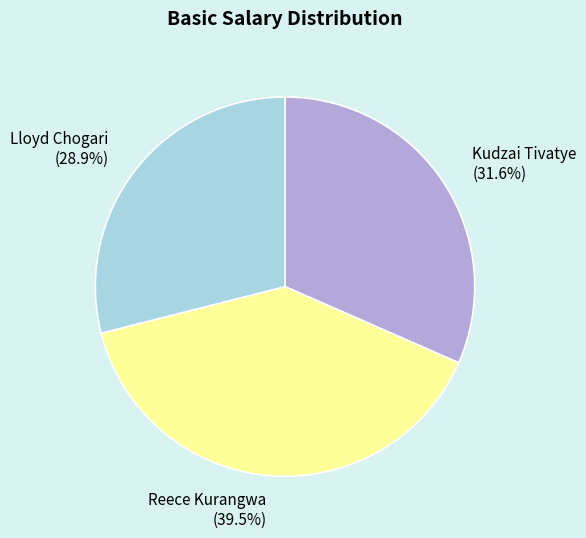

To the nearest percent, what percentage of the pie is Kudzai Tivatye?

32%